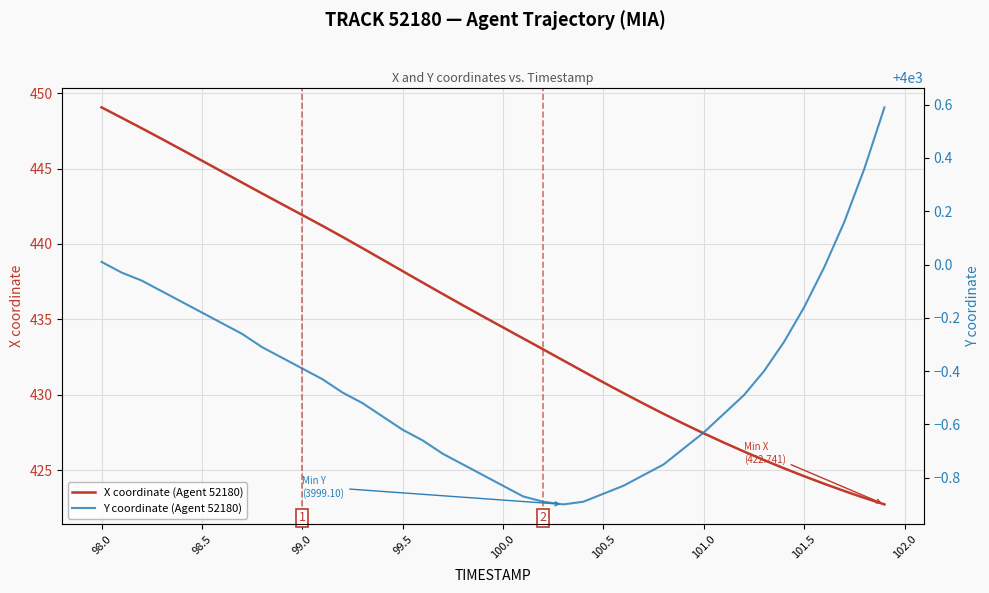

How many lines are shown in the chart?

2